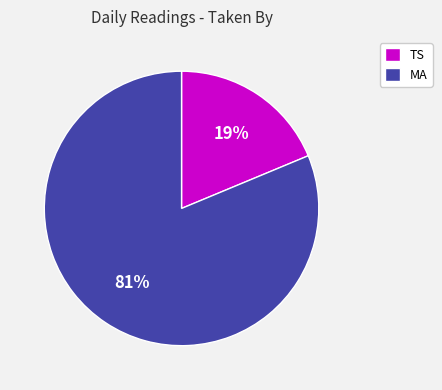

To the nearest percent, what percentage of the pie is TS?

19%